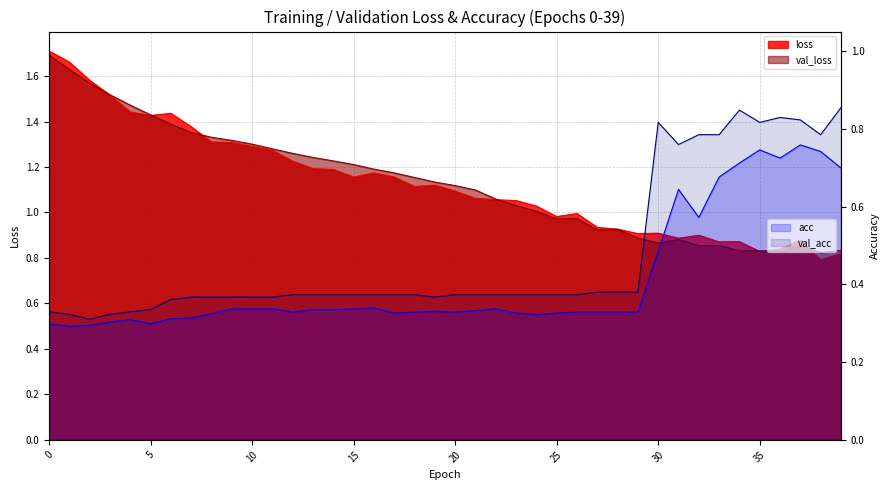

True or false: loss and acc cross at least once.

False